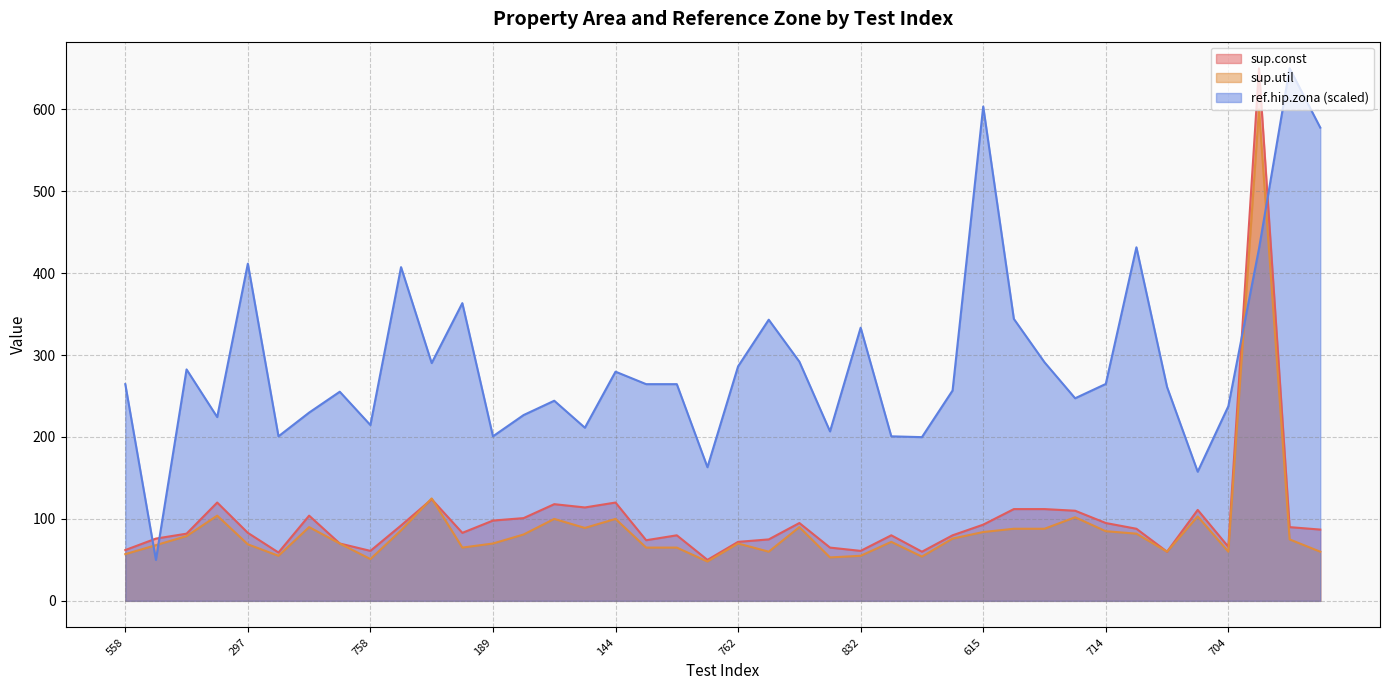

At how many categories does at least one series exceed 271?

17